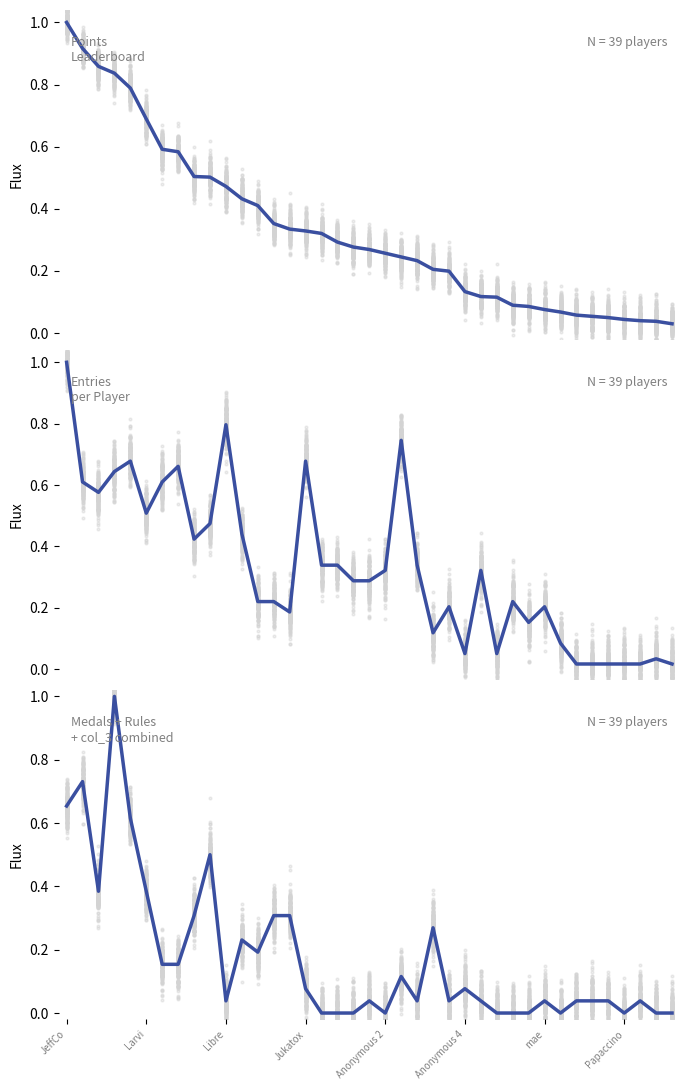

At which category is the sum across all series the highest?

JeffCo